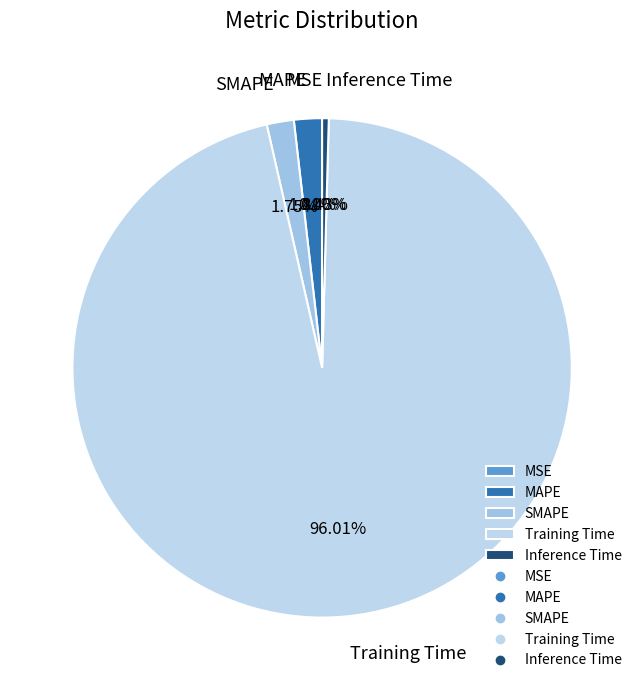

Which category has the biggest portion of the pie?

Training Time